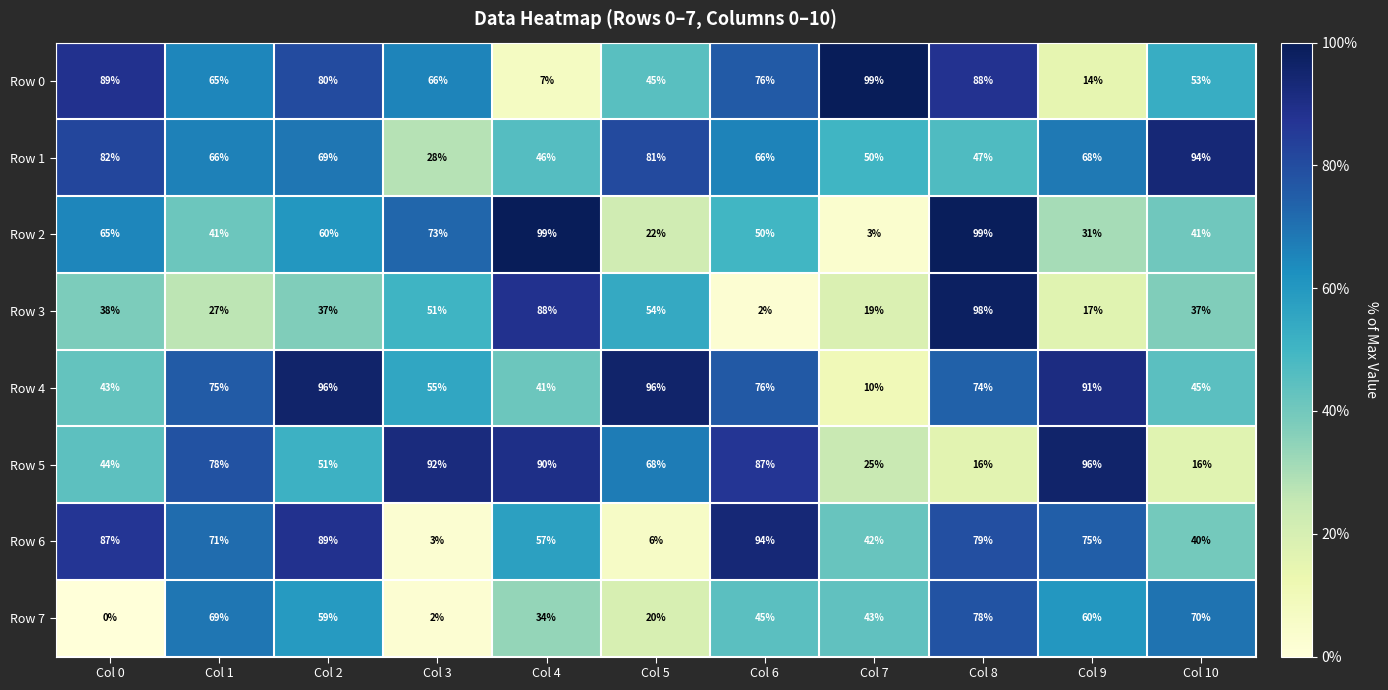

At how many categories does at least one series exceed 0?

11